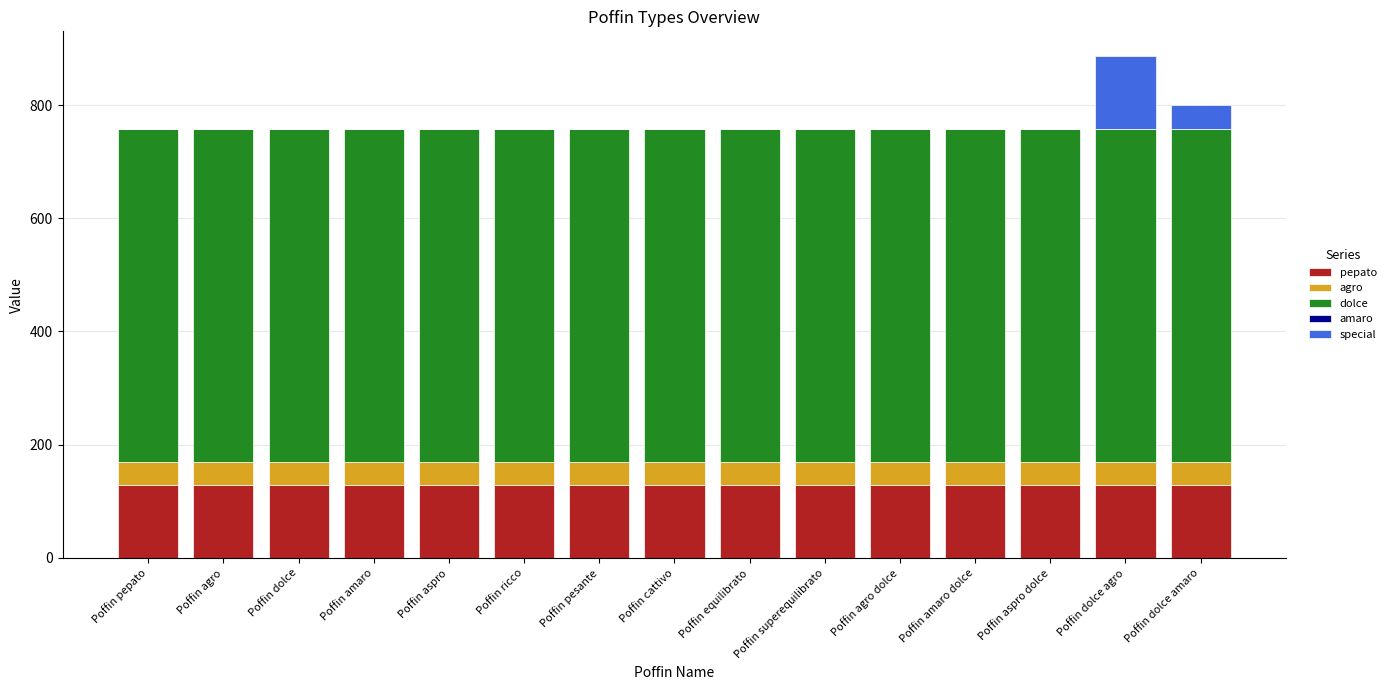

What is the total value across all series at Poffin pesante?

758